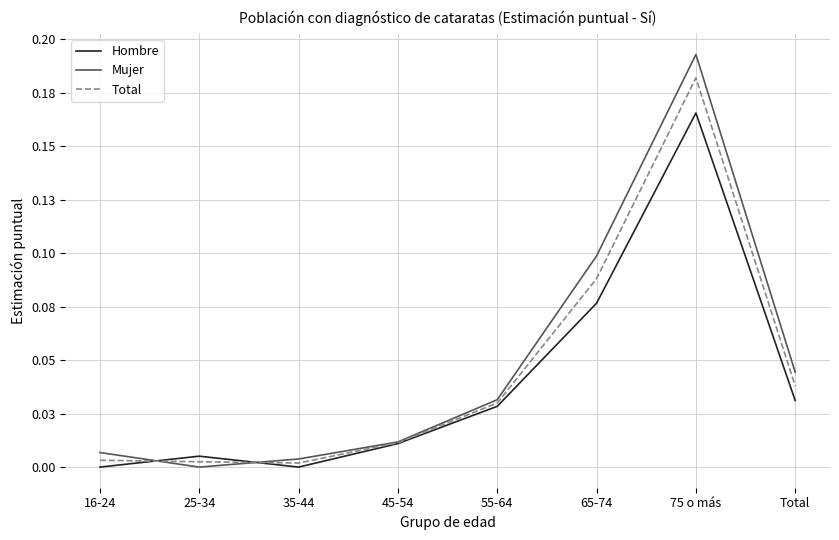

Reading left to right, extract all data points from this chart.

Hombre: 16-24=0.0	25-34=0.0	35-44=0.0	45-54=0.0	55-64=0.0	65-74=0.1	75 o más=0.2	Total=0.0
Mujer: 16-24=0.0	25-34=0.0	35-44=0.0	45-54=0.0	55-64=0.0	65-74=0.1	75 o más=0.2	Total=0.0
Total: 16-24=0.0	25-34=0.0	35-44=0.0	45-54=0.0	55-64=0.0	65-74=0.1	75 o más=0.2	Total=0.0